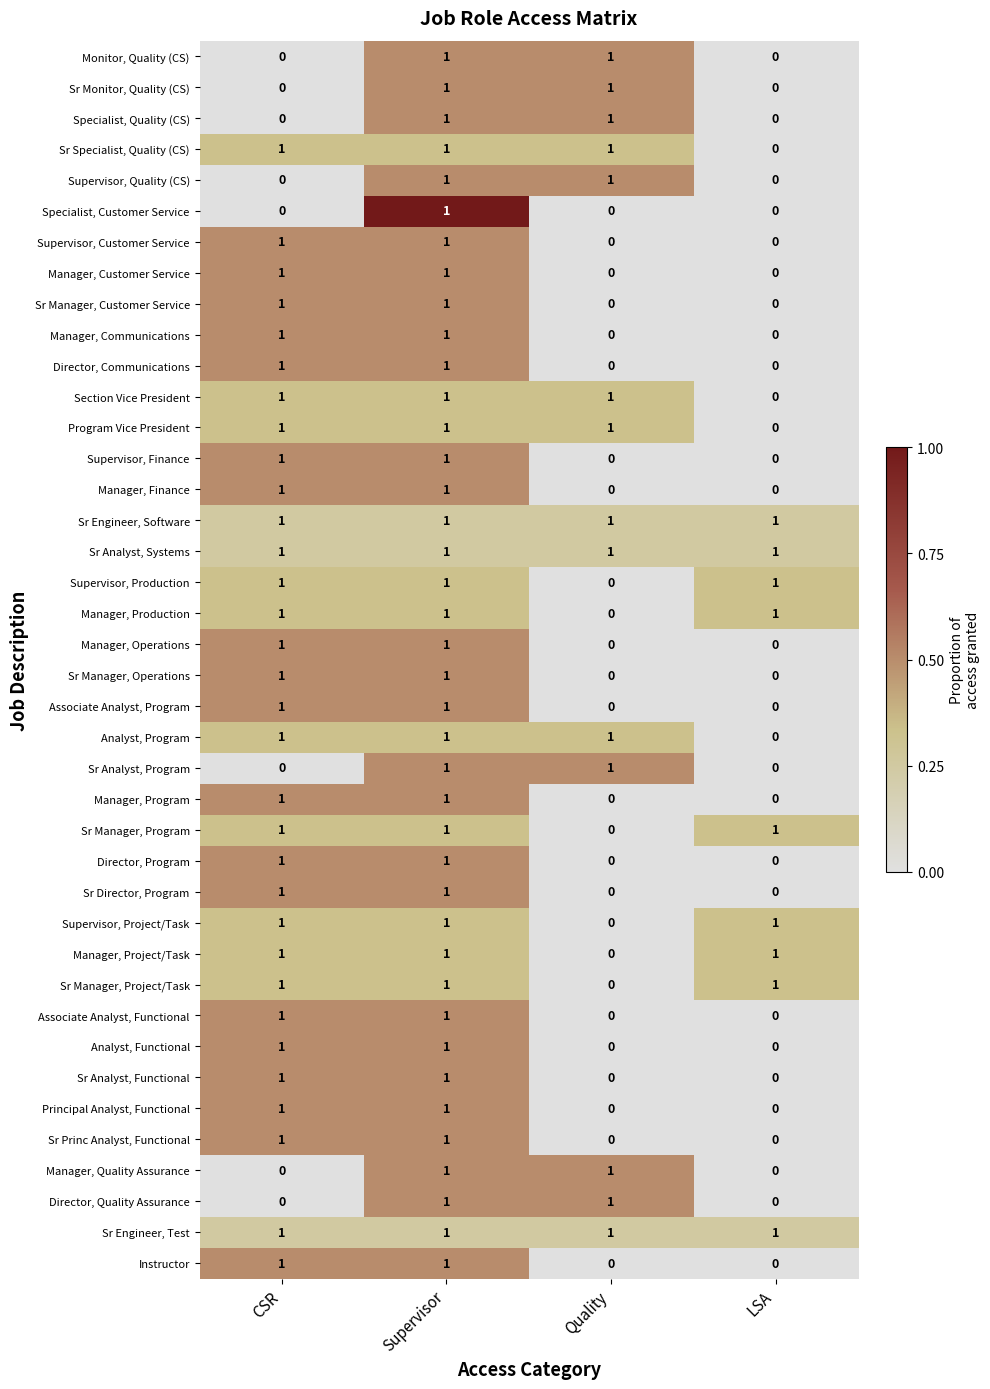

At how many categories does at least one series exceed 0?

4